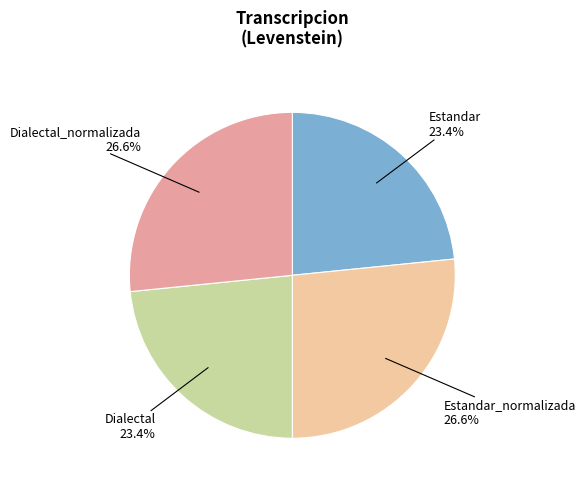

How many slices are in this pie chart?

4